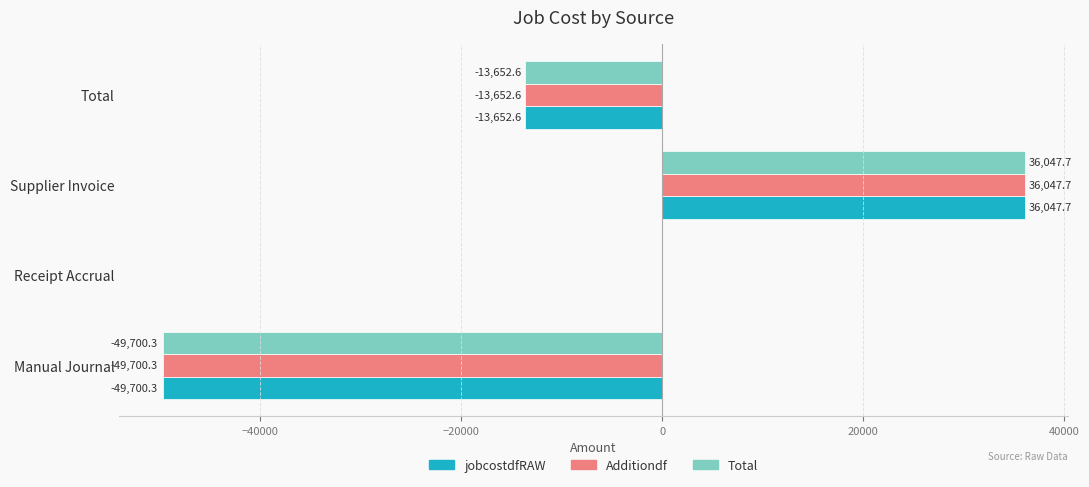

At which label is jobcostdfRAW closest to -6826?

Receipt Accrual